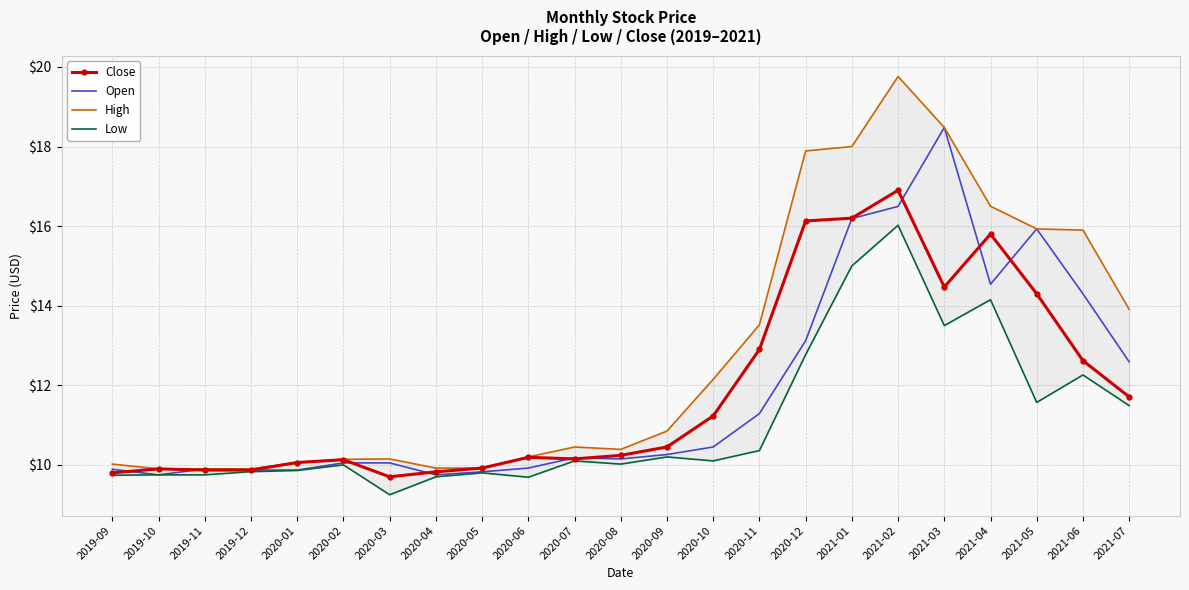

What is the value of the Low point at the 4th from the left?

9.8